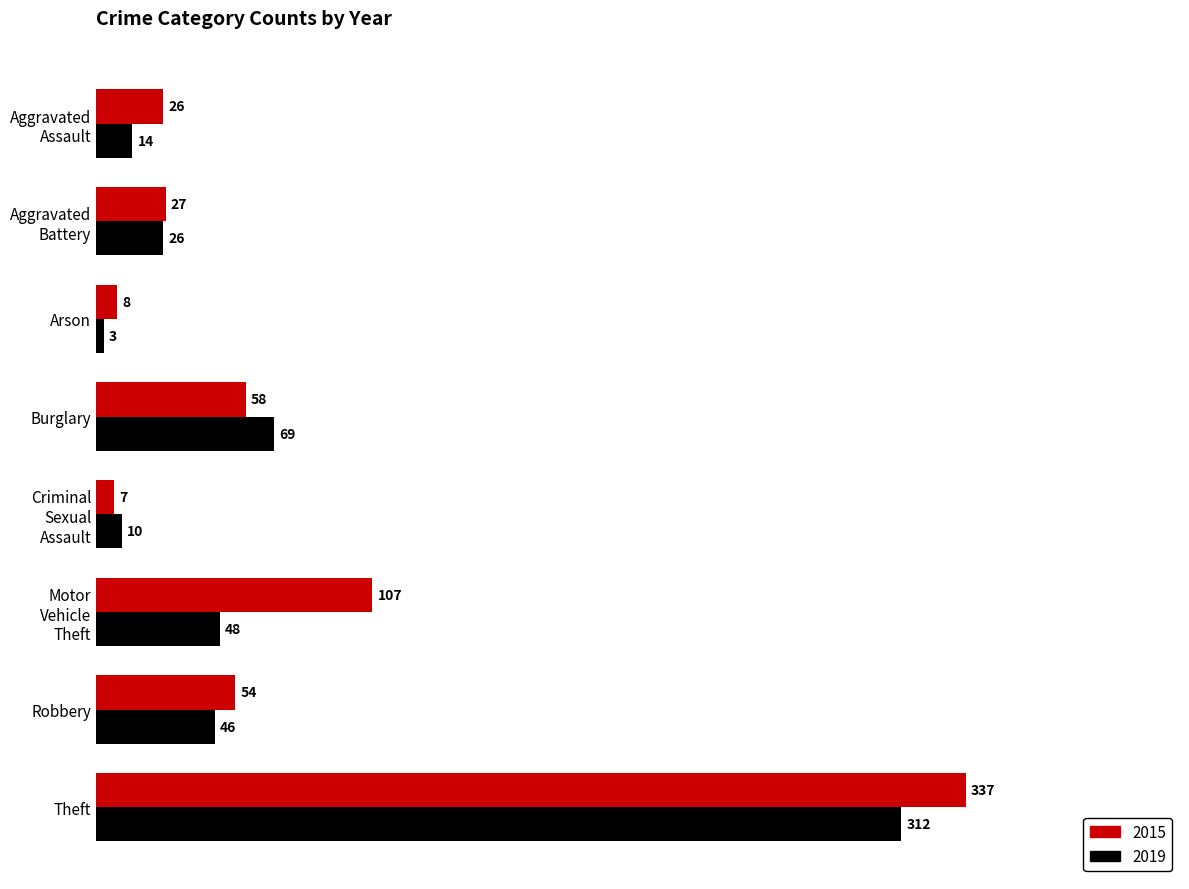

Which series has the widest spread of values?

2015